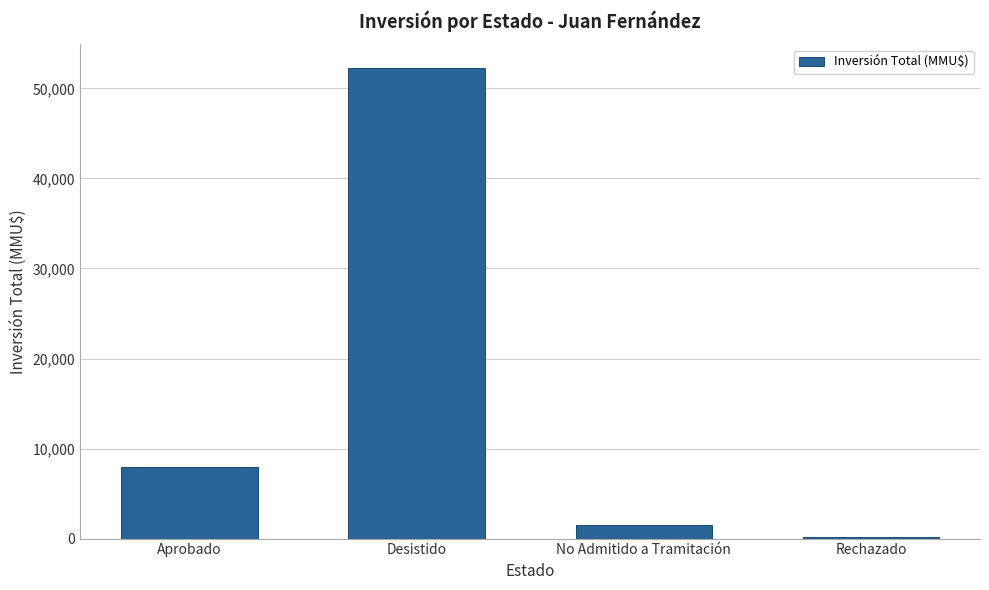

True or false: the data shows 140 at Rechazado.

True